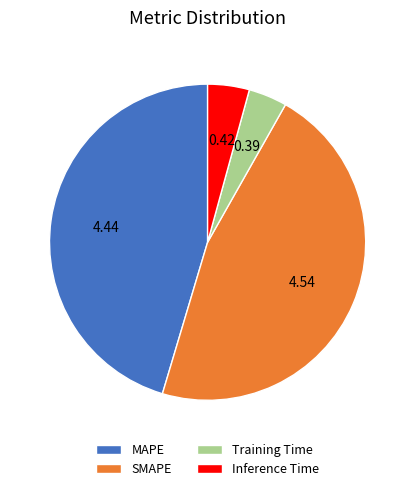

Does Training Time account for over 50% of the chart?

No